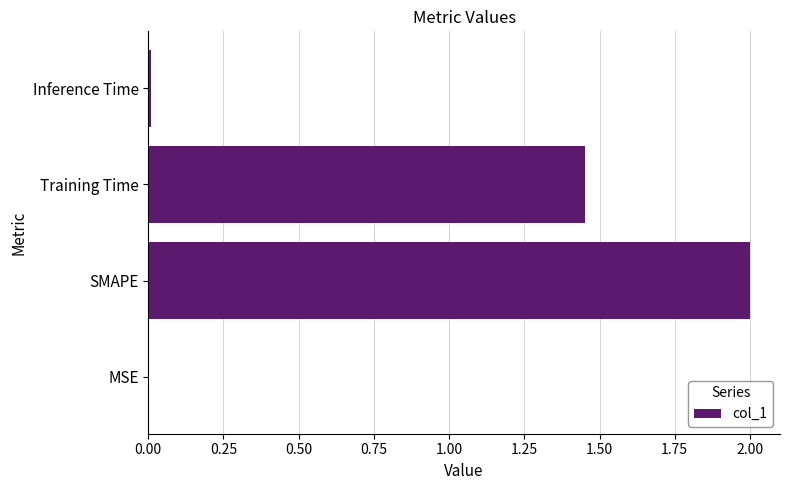

What is the sum of all values?

3.5